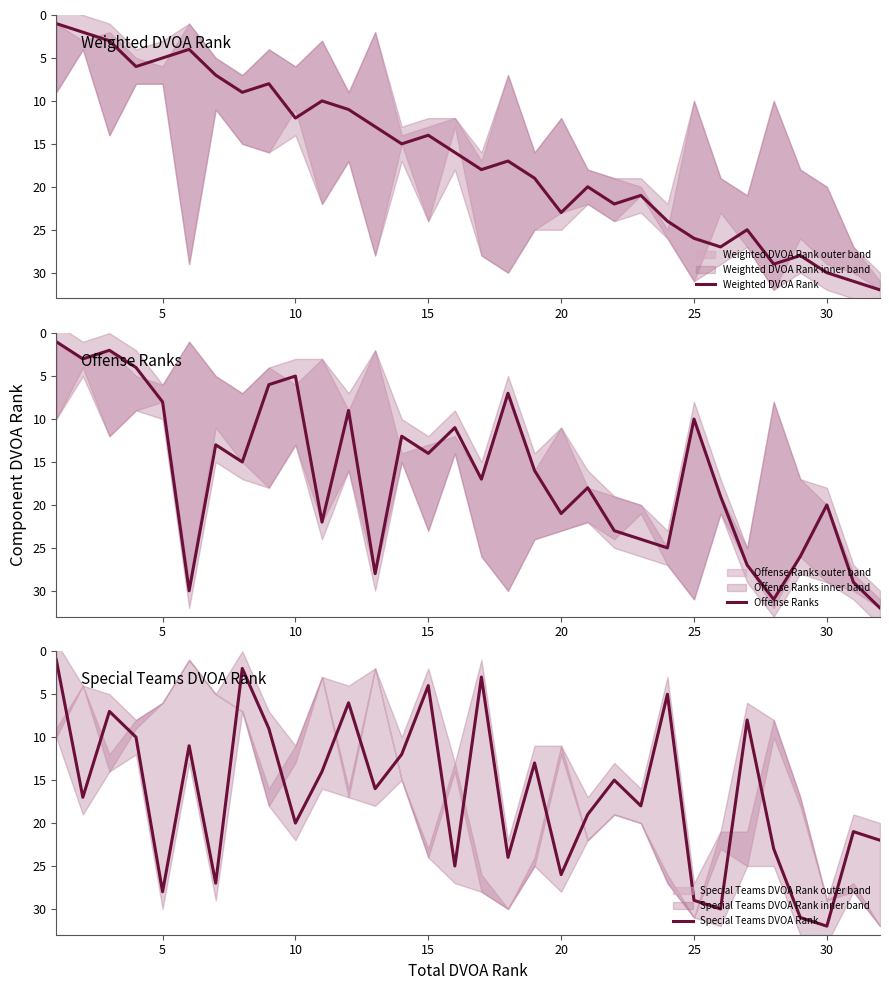

Which series has the widest spread of values?

Weighted DVOA Rank